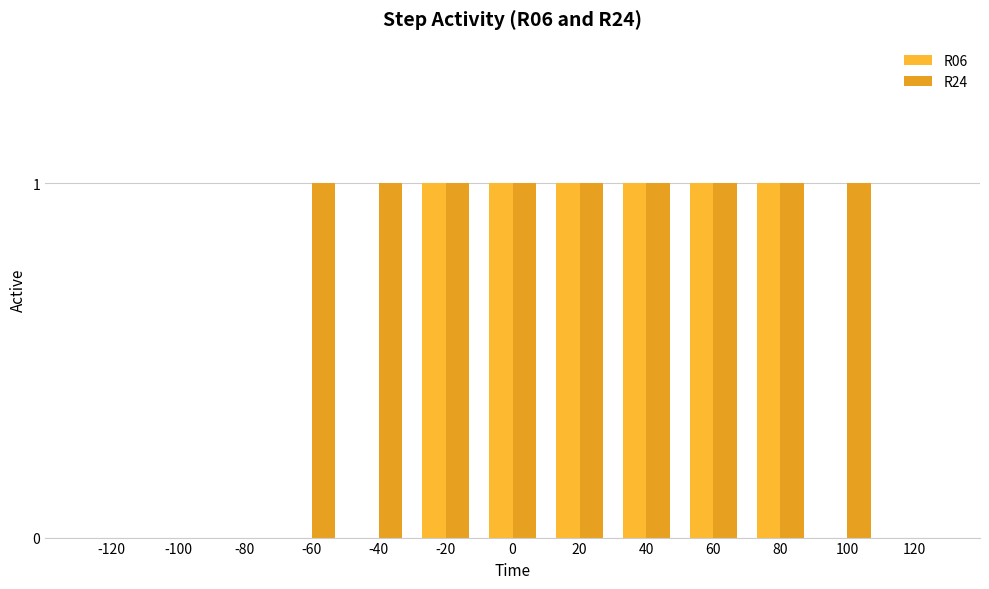

What are all the series names shown in the legend?

R06, R24